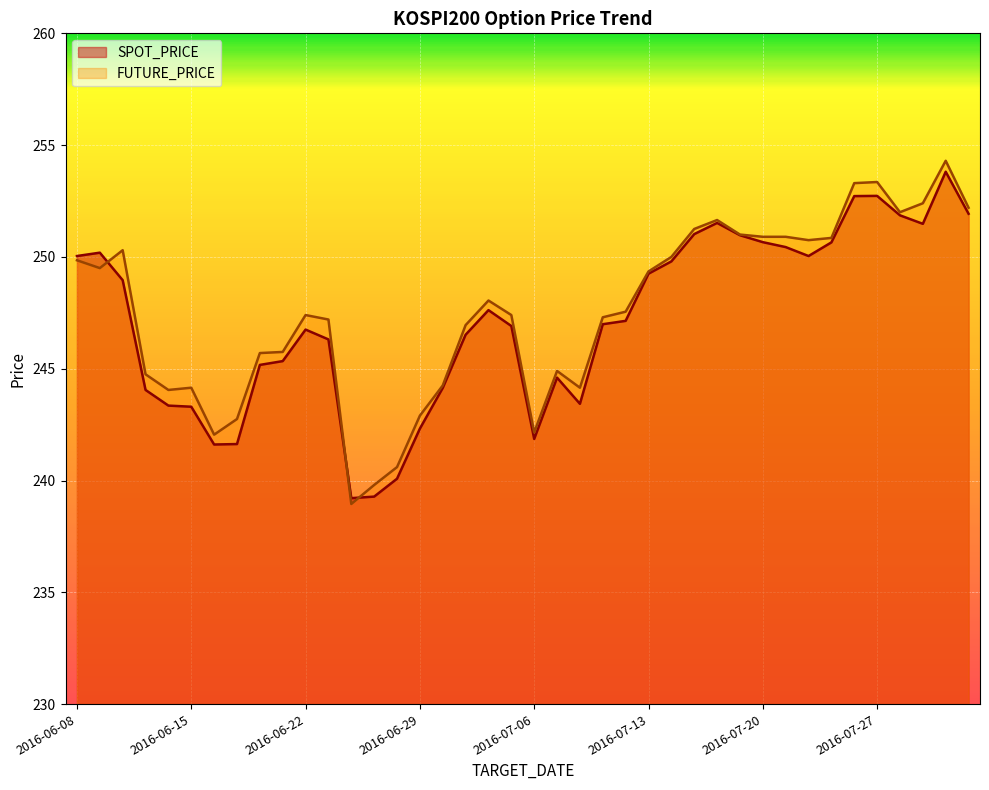

What is the average value of the SPOT_PRICE series?

247.1